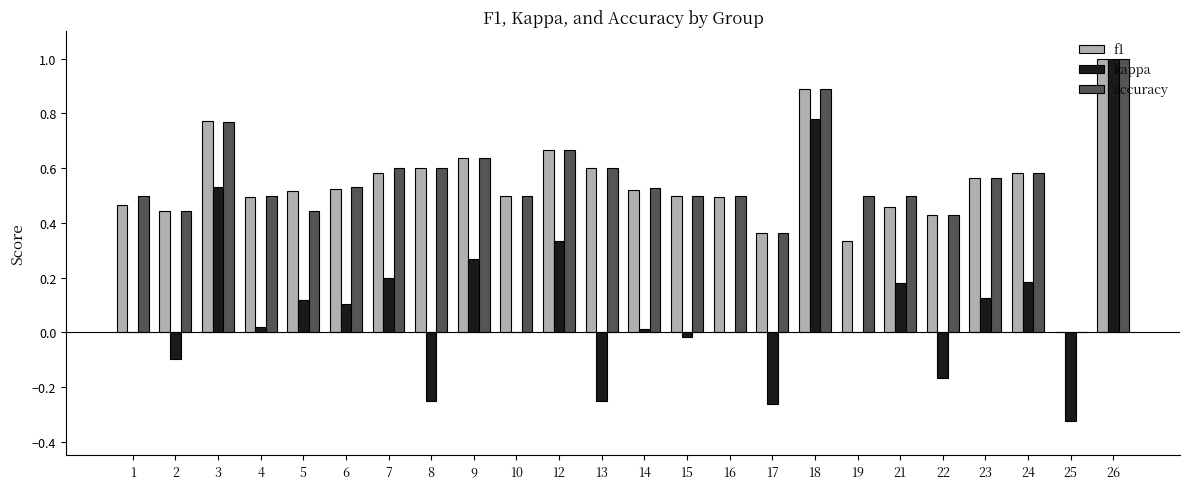

What is the sum of all f1 values?

12.9